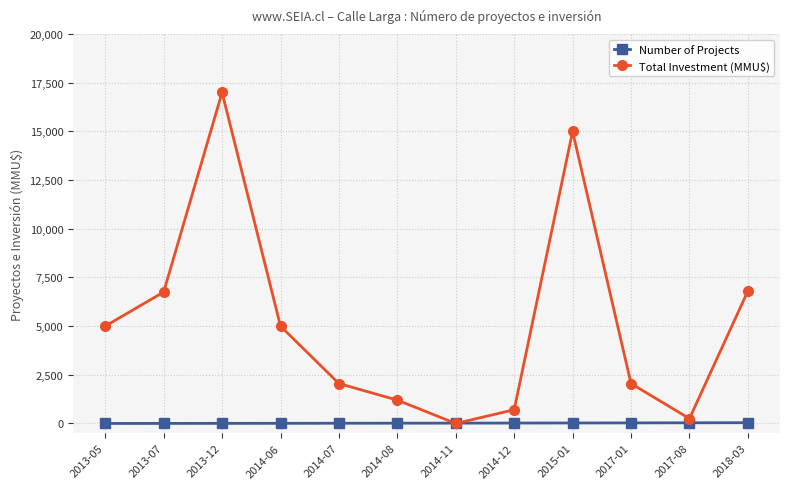

What is the greatest value displayed?

17000